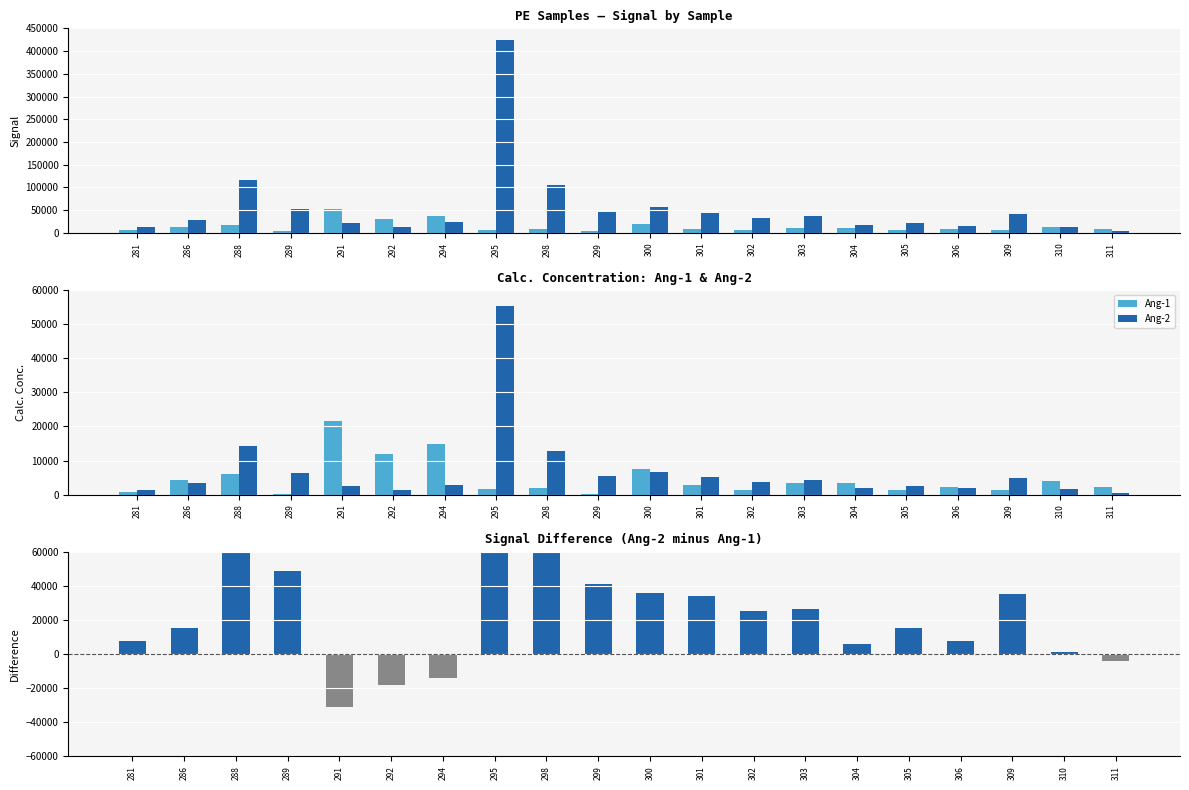

Where does the Ang-2 series first go above 3742?

288